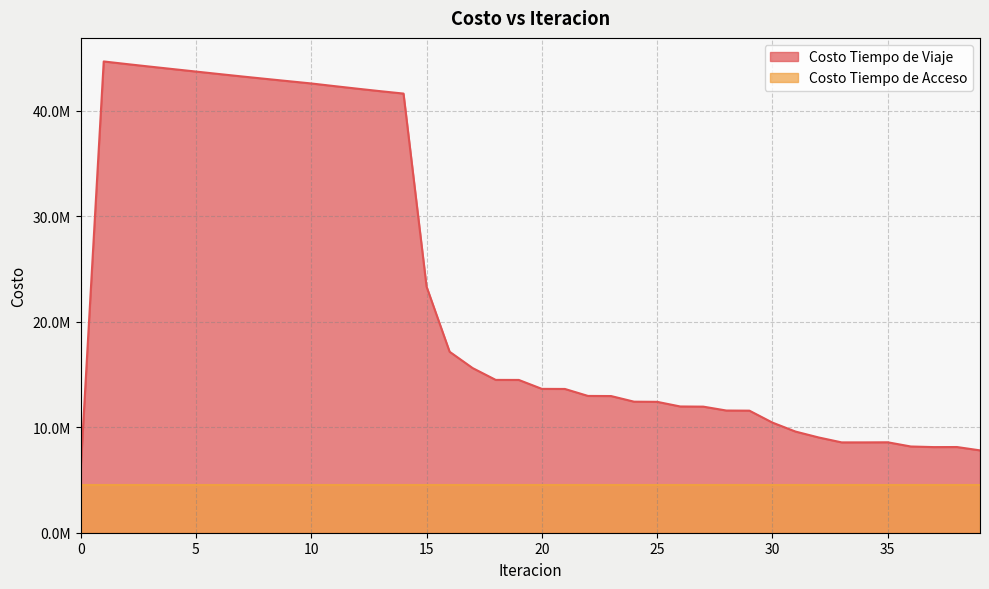

True or false: there are more than 2 points higher than both neighbors.

True